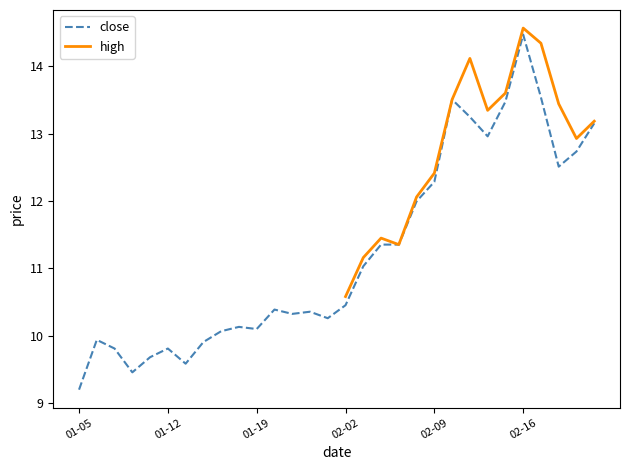

At which label does close reach its peak?

02-16